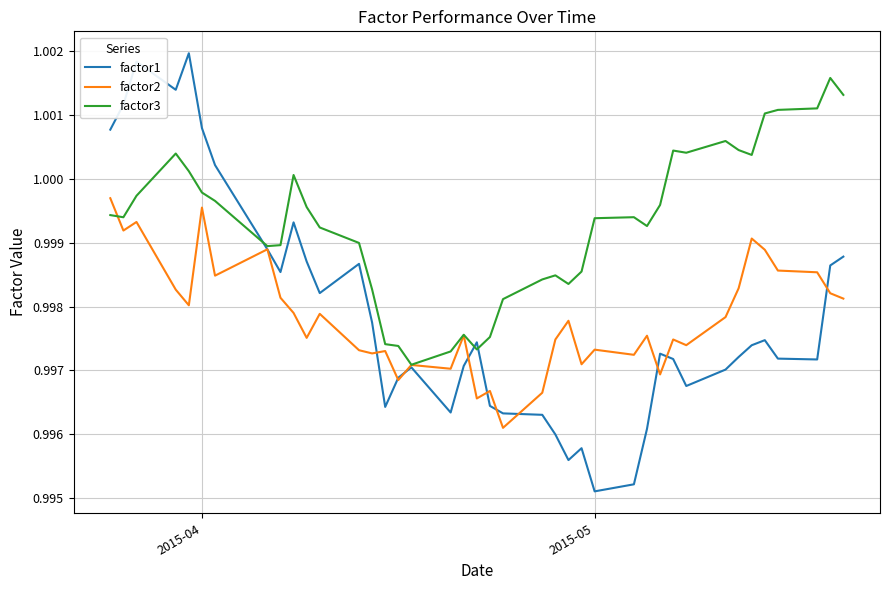

List the series in order of their peak value, highest first.

factor1, factor3, factor2